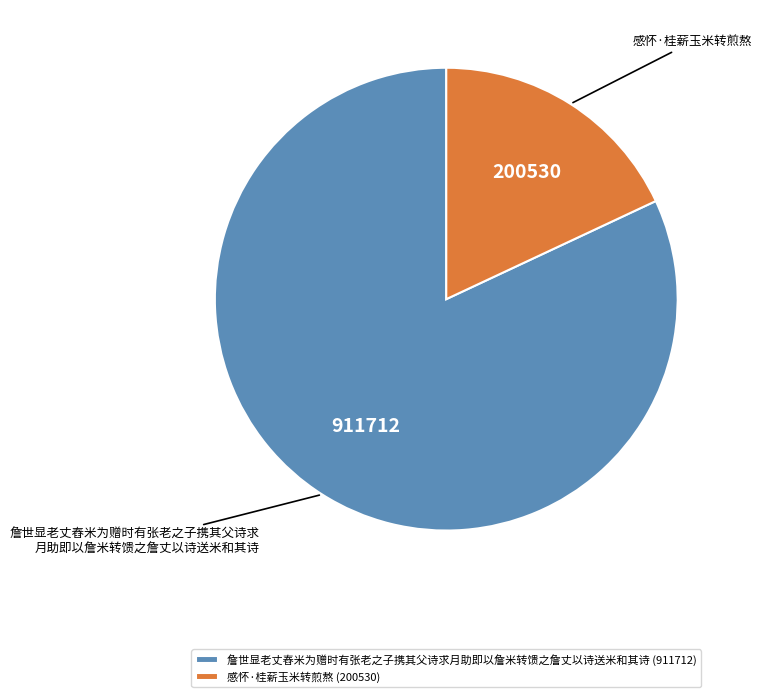

The 感怀·桂薪玉米转煎熬 (200530) slice represents 25% of the pie. True or false?

False